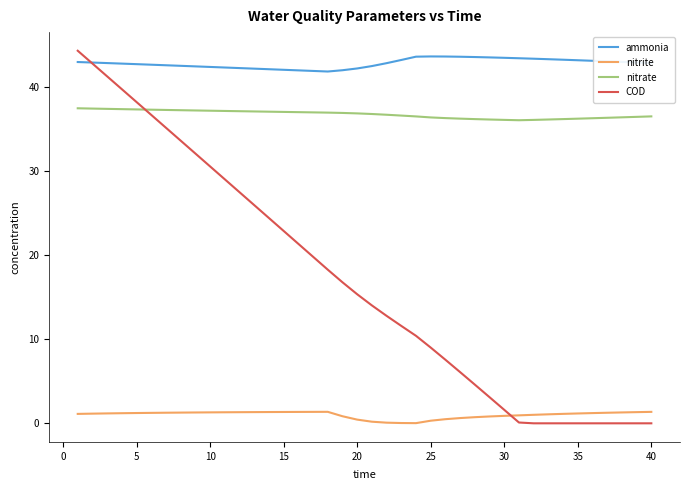

Which series has the largest range (max minus min)?

COD